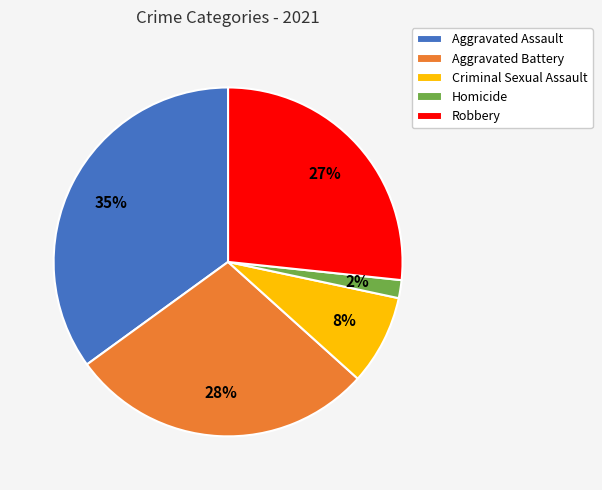

Is there any slice that represents more than half of the pie?

No